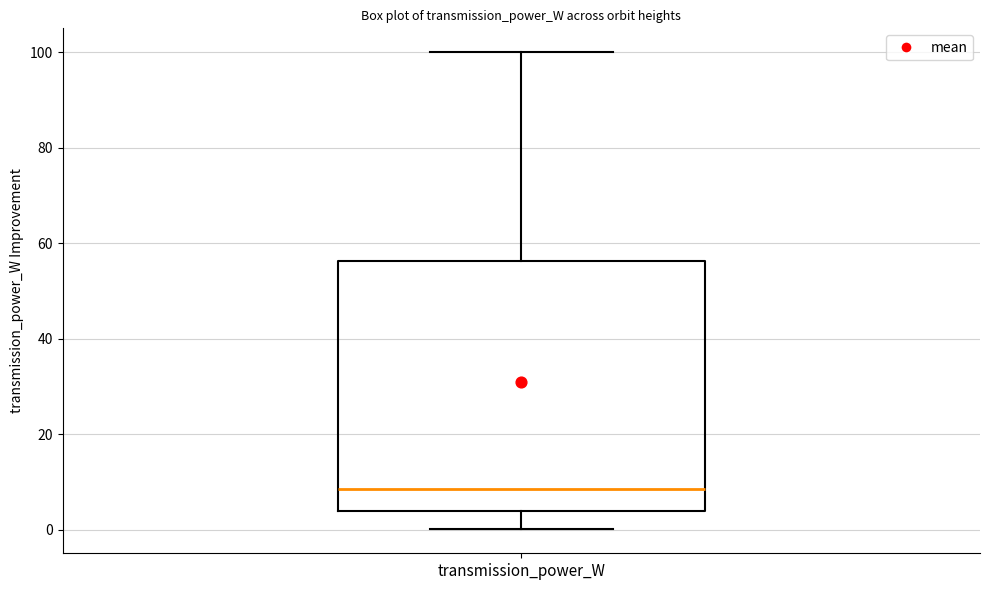

Transcribe this box plot: give where the median line is, the range the box spans, and where the two whiskers end, as read against the y-axis. The values are not printed on the chart, so give them approximately, as read against the axis.

median 8, box 4 to 56, whiskers 0 to 100